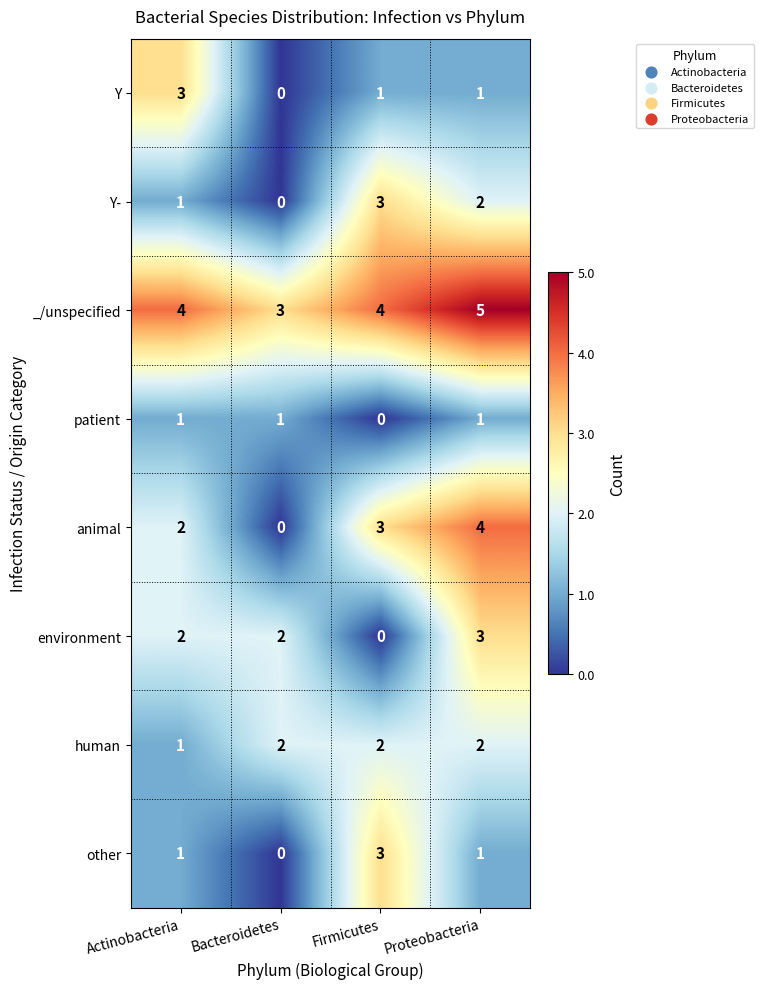

True or false: Y- has a value of 2 at Proteobacteria.

True